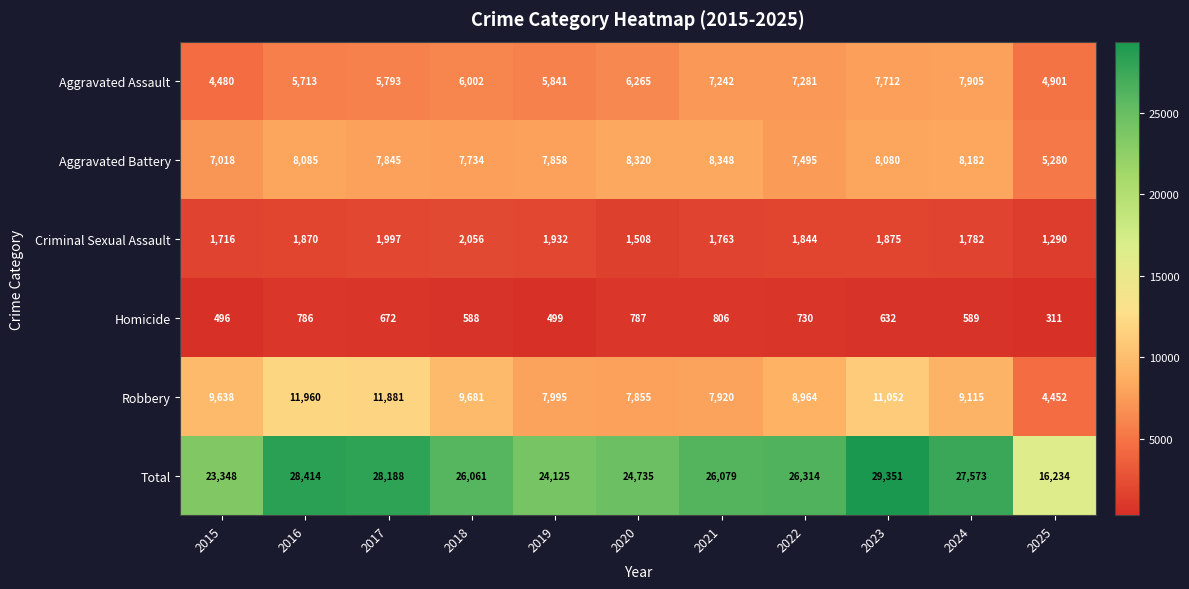

True or false: Robbery has a value of 7920 at 2021.

True